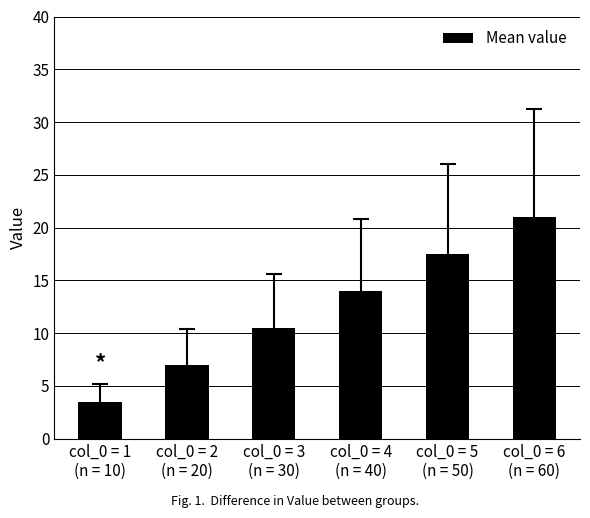

List the labels in order of value, largest first.

col_0 = 6
(n = 60), col_0 = 5
(n = 50), col_0 = 4
(n = 40), col_0 = 3
(n = 30), col_0 = 2
(n = 20), col_0 = 1
(n = 10)